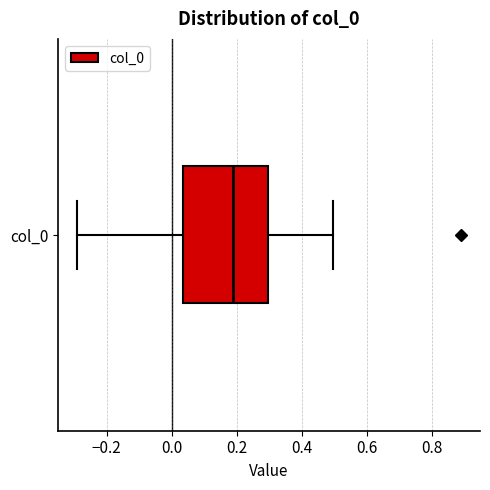

Where does the right whisker of the box for col_0 end on the x-axis? The values are not printed on the chart, so give them approximately, as read against the axis.

0.50